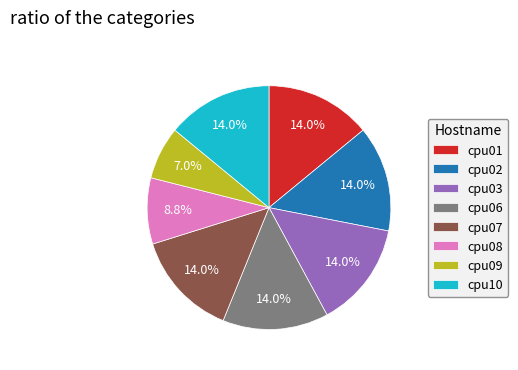

Does any single category account for the majority?

No